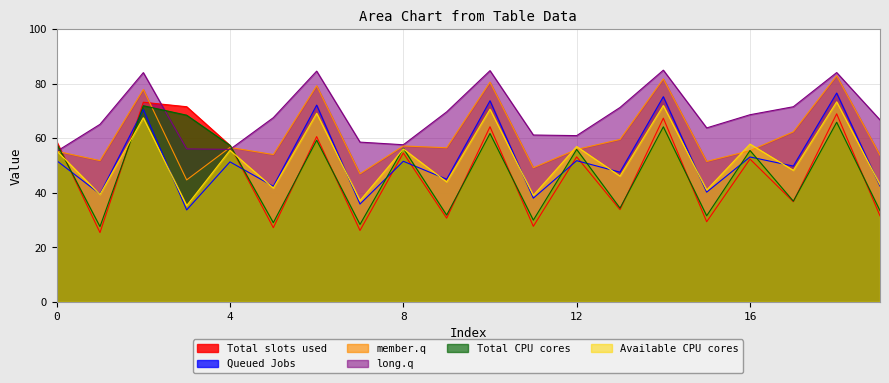

Reading right to left, transcribe all the data shown in this chart.

Total slots used (row1): 19=31.5	18=68.9	17=36.7	16=52.3	15=29.3	14=67.3	13=33.8	12=53.1	11=27.7	10=64.2	9=30.7	8=54.6	7=26.1	6=60.5	5=27.2	4=57.3	3=71.5	2=73.1	1=25.4	0=58.7
Queued Jobs (row1): 19=42.4	18=76.5	17=49.7	16=53.1	15=40.2	14=75.2	13=47.5	12=51.7	11=38.0	10=73.7	9=44.9	8=51.5	7=35.8	6=72.1	5=42.3	4=51.3	3=33.7	2=70.5	1=39.5	0=51.7
member.q (row1): 19=53.7	18=82.9	17=62.3	16=55.4	15=51.4	14=81.7	13=59.5	12=55.8	11=49.2	10=80.5	9=56.5	8=57.1	7=46.9	6=79.2	5=54.0	4=56.6	3=44.7	2=77.8	1=51.7	0=55.2
long.q (row1): 19=66.7	18=84.0	17=71.5	16=68.6	15=63.7	14=84.9	13=71.2	12=60.9	11=61.1	10=84.7	9=69.6	8=57.6	7=58.5	6=84.5	5=67.5	4=55.9	3=56.0	2=84.0	1=65.0	0=55.1
Total slots used (row2): 19=33.4	18=65.8	17=36.9	16=55.5	15=31.5	14=64.1	13=34.3	12=55.9	11=29.9	10=61.7	9=31.8	8=56.2	7=28.4	6=59.2	5=29.0	4=57.3	3=68.4	2=71.9	1=27.6	0=58.0
Queued Jobs (row2): 19=42.9	18=73.3	17=48.2	16=57.8	15=41.0	14=71.9	13=46.1	12=56.9	11=39.0	10=70.6	9=44.0	8=56.0	7=37.1	6=69.1	5=41.7	4=55.5	3=35.2	2=67.5	1=39.3	0=55.4